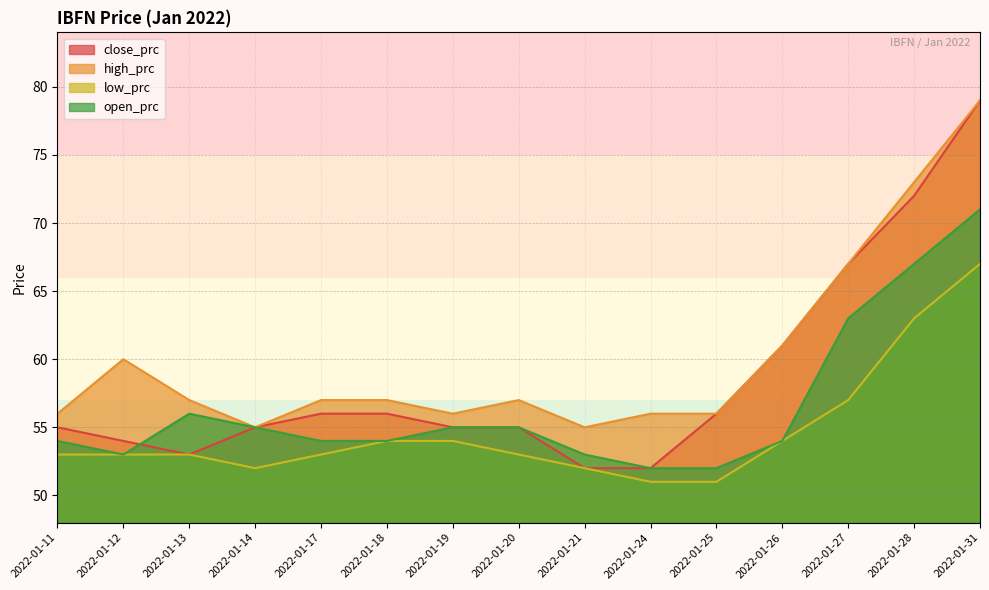

True or false: high_prc and low_prc cross at least once.

False